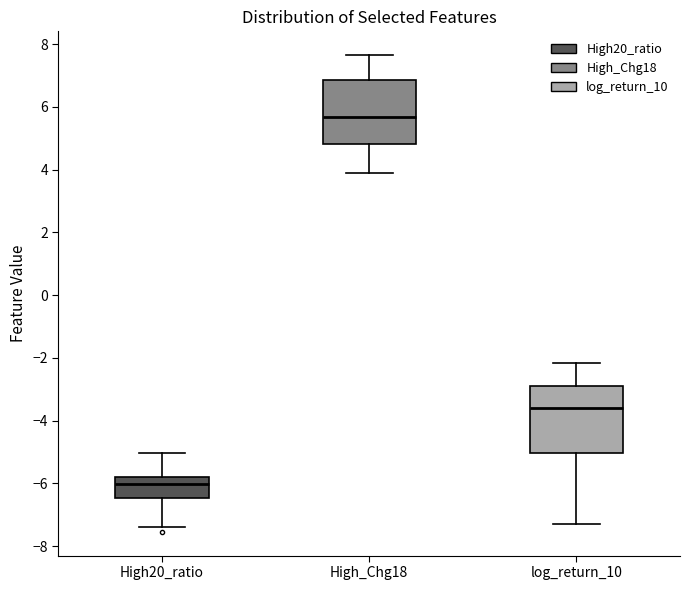

Reading left to right, read every box against the y-axis: the position of its median line, the range the box covers, and the ends of its whiskers. The values are not printed on the chart, so give them approximately, as read against the axis.

High20_ratio: median -6.0, box -6.4 to -5.8, whiskers -7.4 to -5.0
High_Chg18: median 5.6, box 4.8 to 6.8, whiskers 3.8 to 7.6
log_return_10: median -3.6, box -5.0 to -2.8, whiskers -7.2 to -2.2